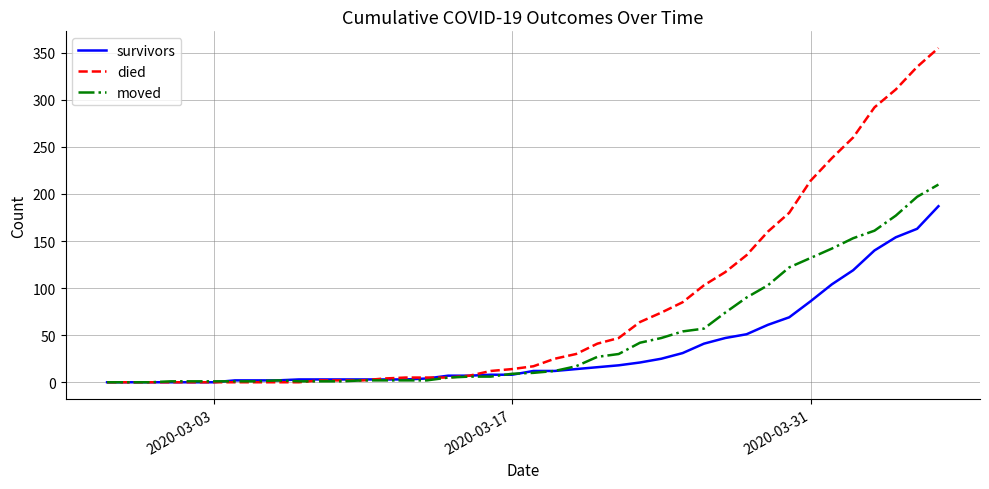

What is the average value of the moved series?

48